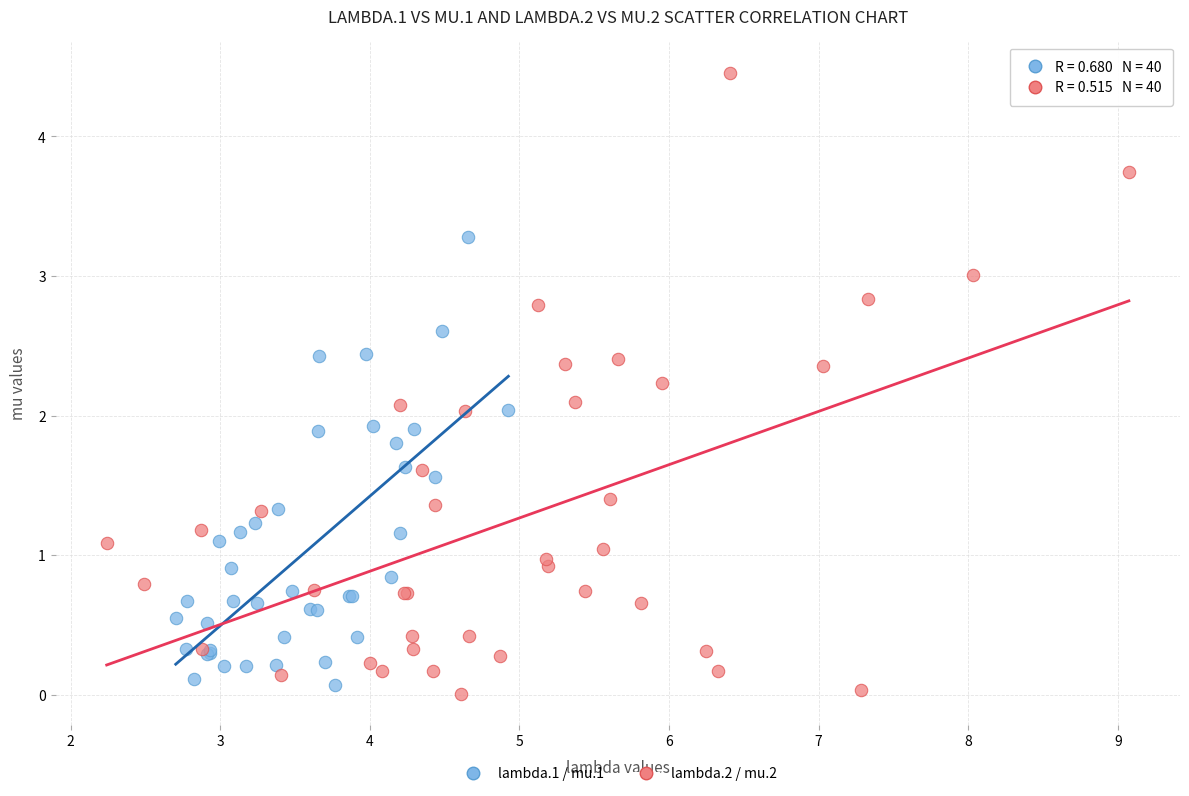

Which series reaches the minimum Y coordinate?

lambda.2 / mu.2